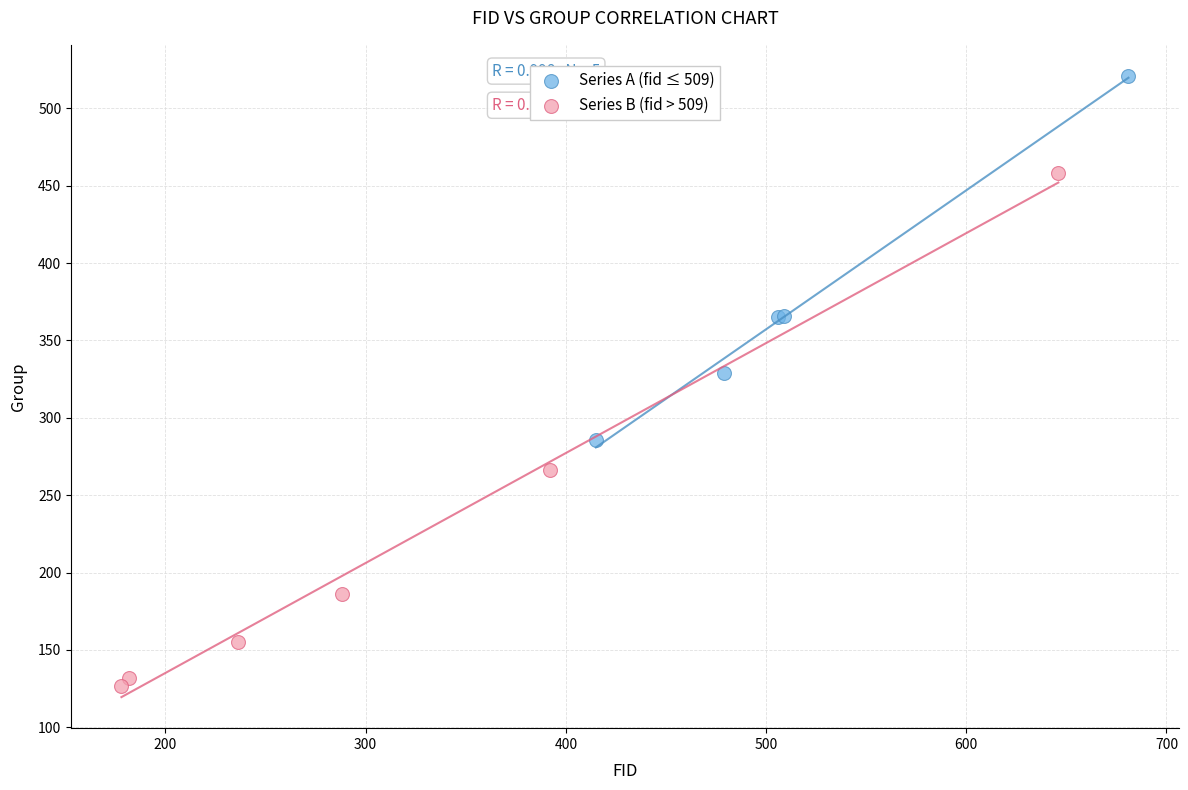

Which series reaches the minimum Y coordinate?

Series B (fid > 509)